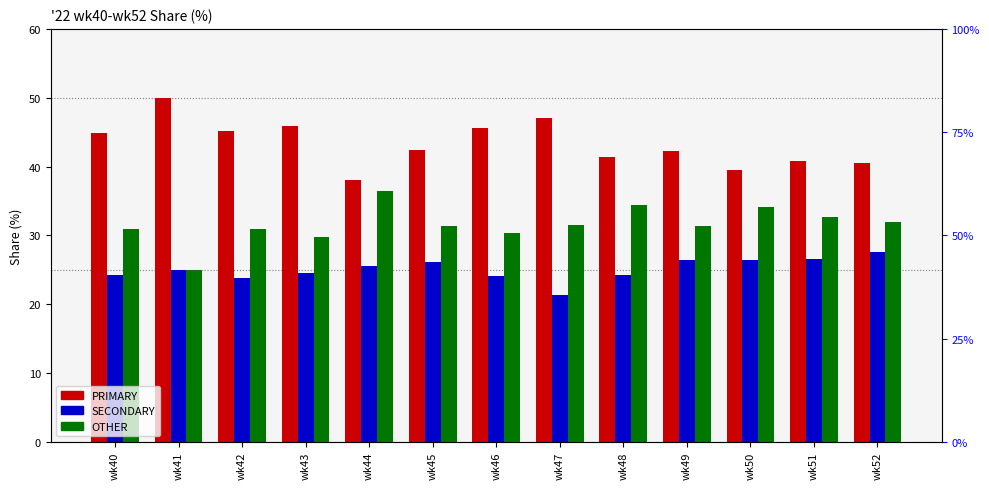

Which has a higher value, wk52 or wk46?

wk46